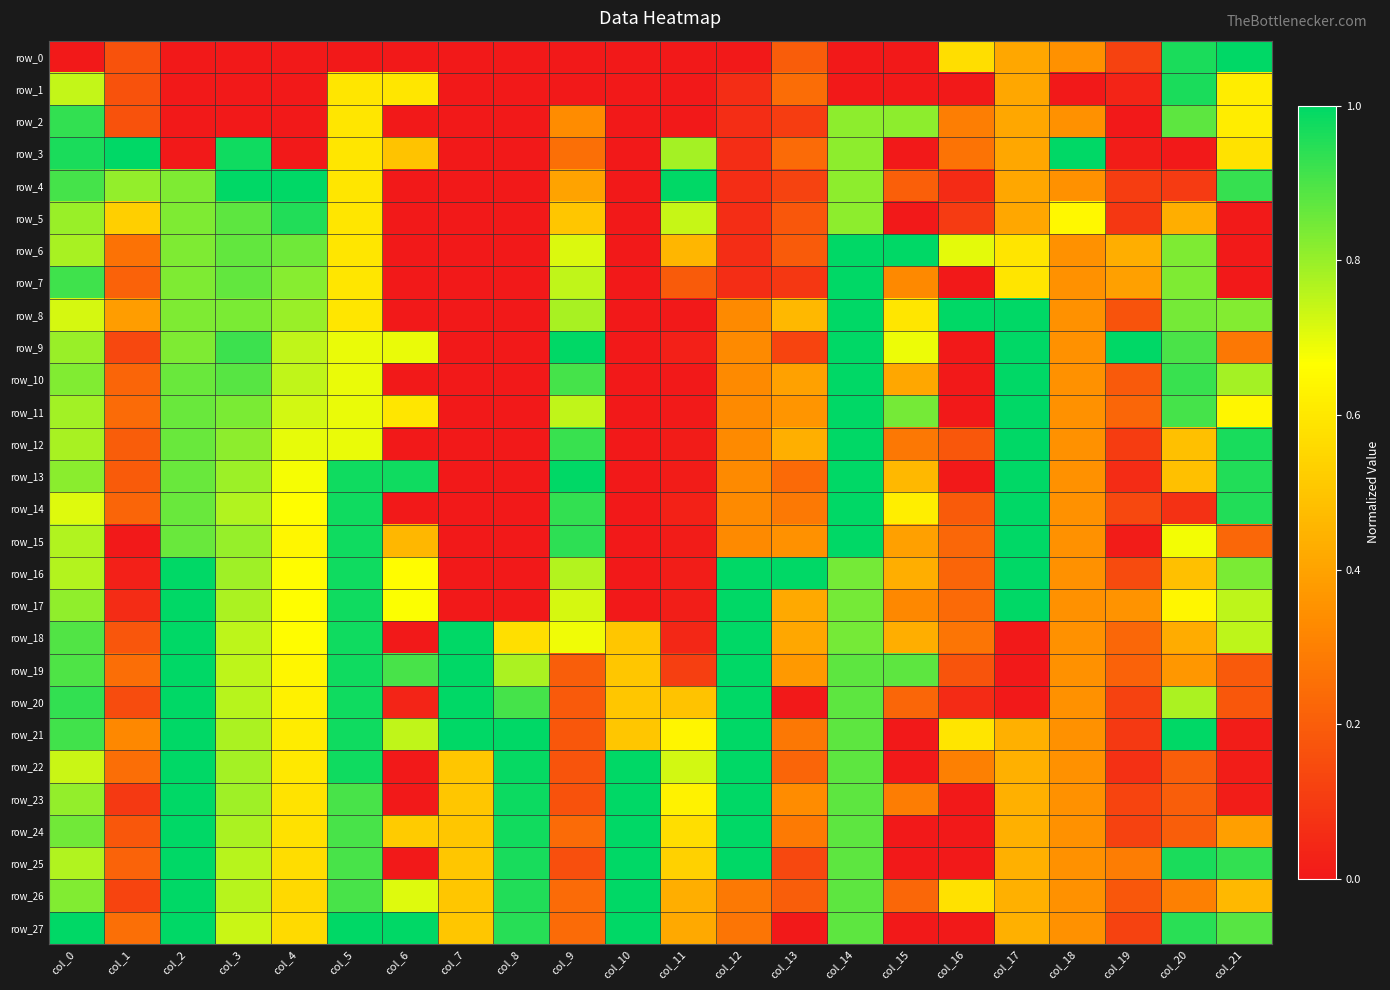

Which series changed the most between col_11 and col_15?

row_11